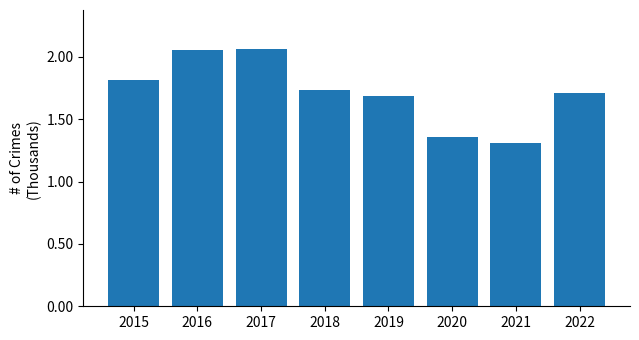

Are the bars horizontal?

No